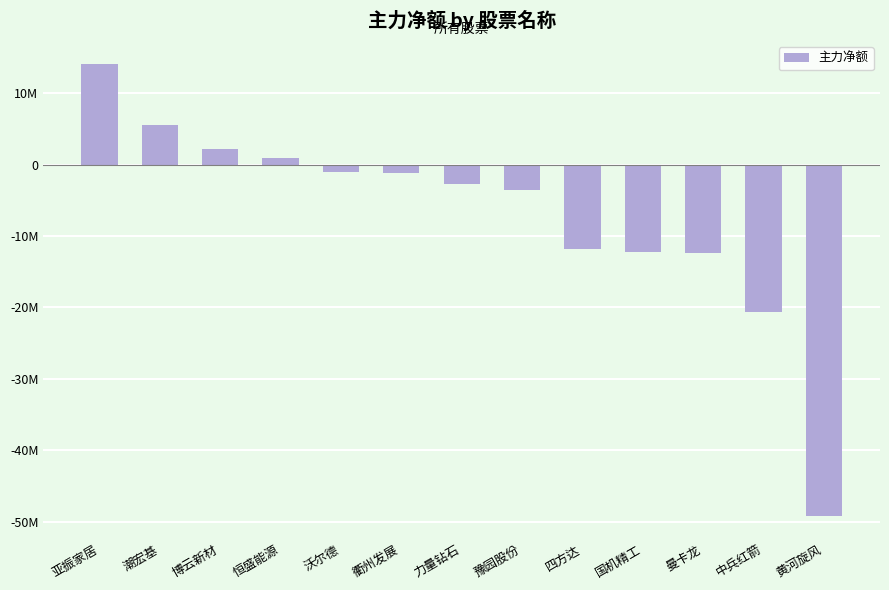

List the labels in order of value, largest first.

亚振家居, 潮宏基, 博云新材, 恒盛能源, 沃尔德, 衢州发展, 力量钻石, 豫园股份, 四方达, 国机精工, 曼卡龙, 中兵红箭, 黄河旋风